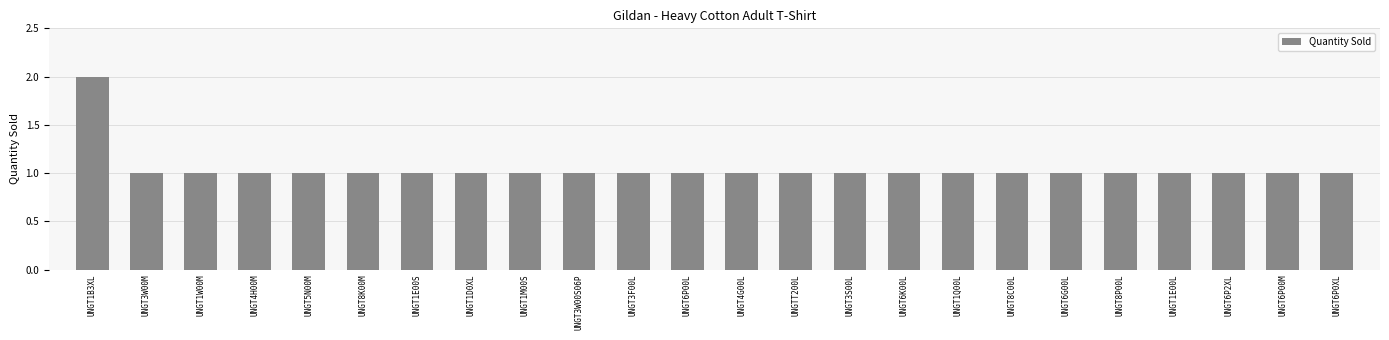

Read the value at UNGT3W00M.

1